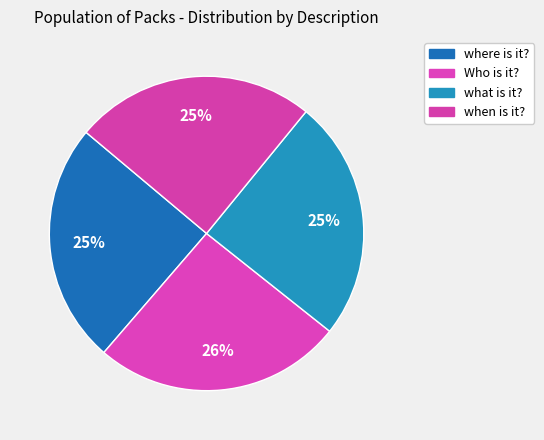

Between Who is it? and what is it?, which is larger?

Who is it?